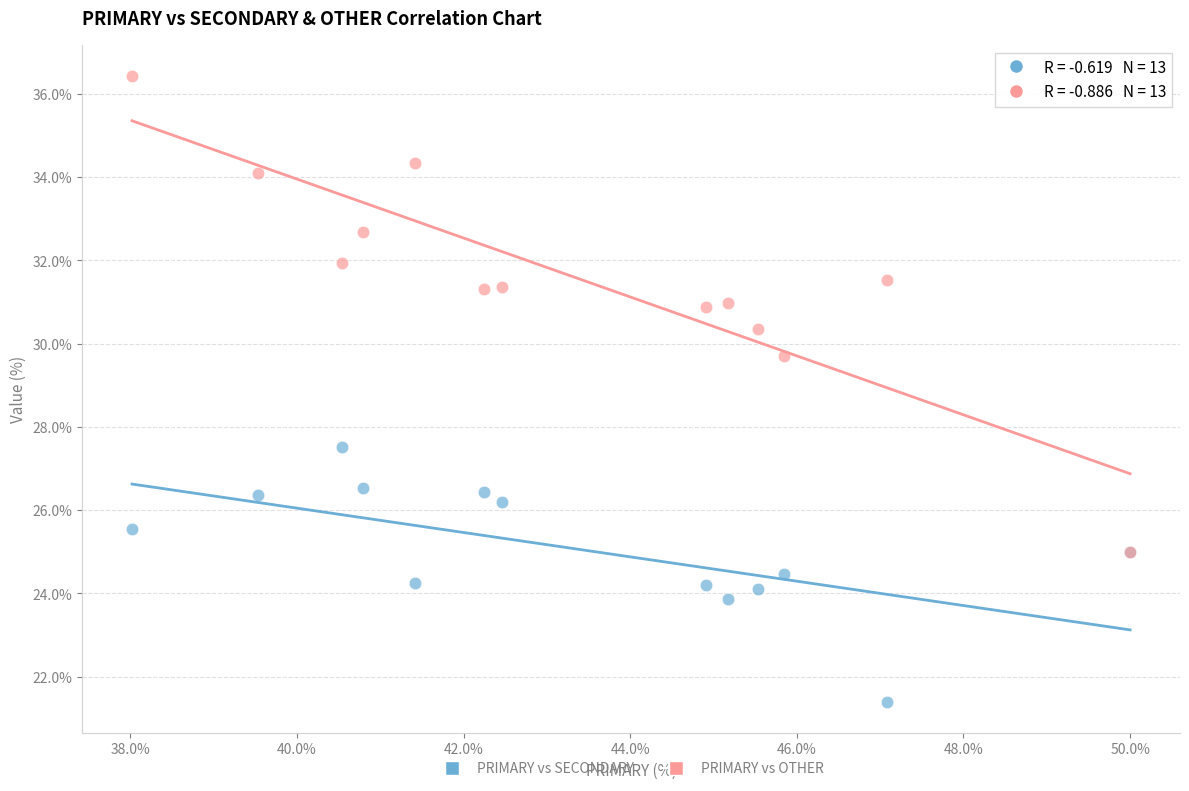

Across all series, what Y value is closest to 28?

27.5